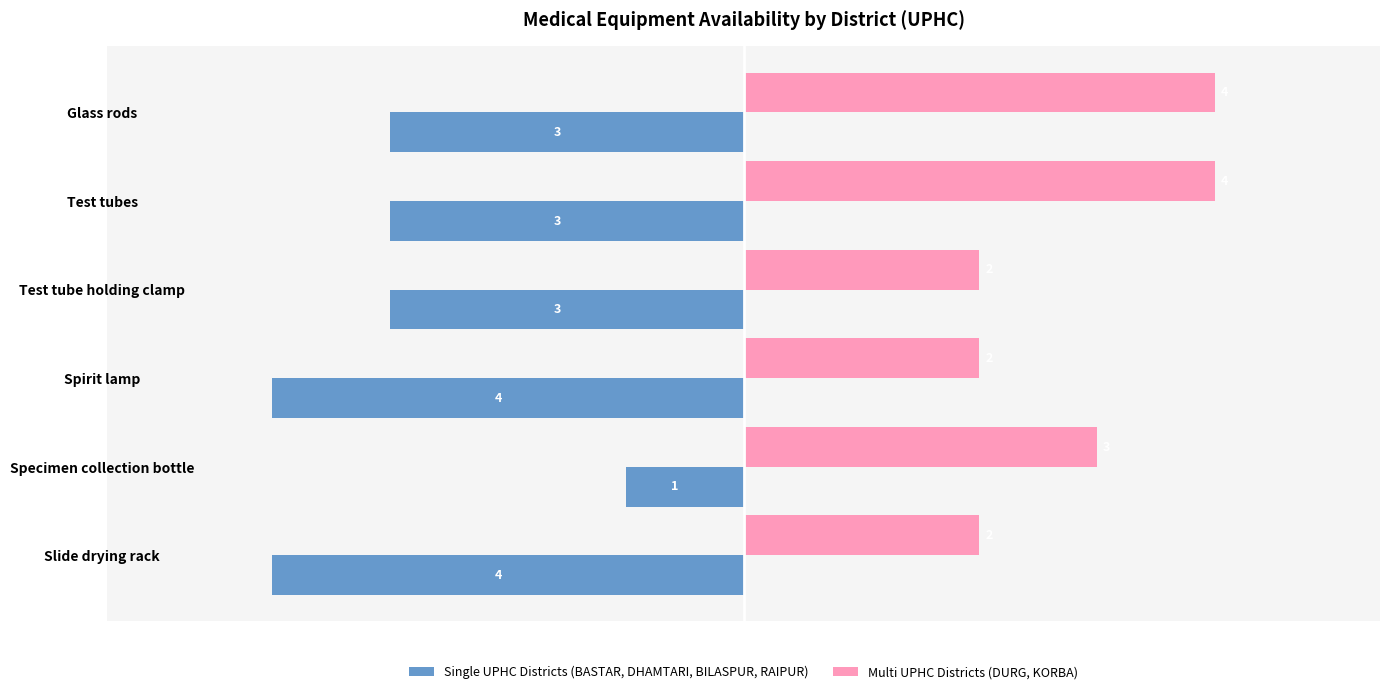

The Multi UPHC Districts (DURG, KORBA) series shows 2 at Test tube holding clamp. True or false?

True